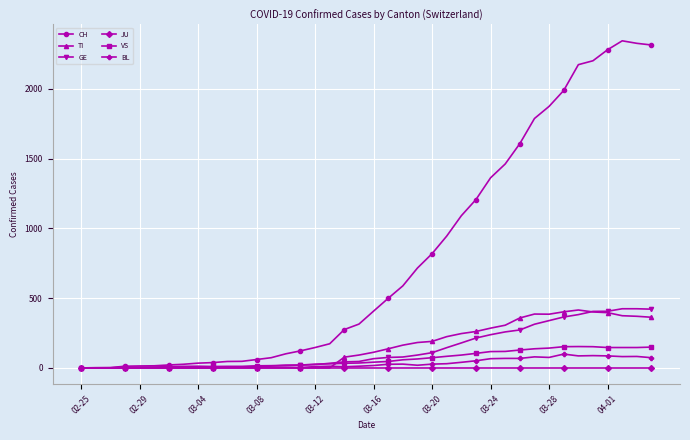

What is the maximum value for GE?

424